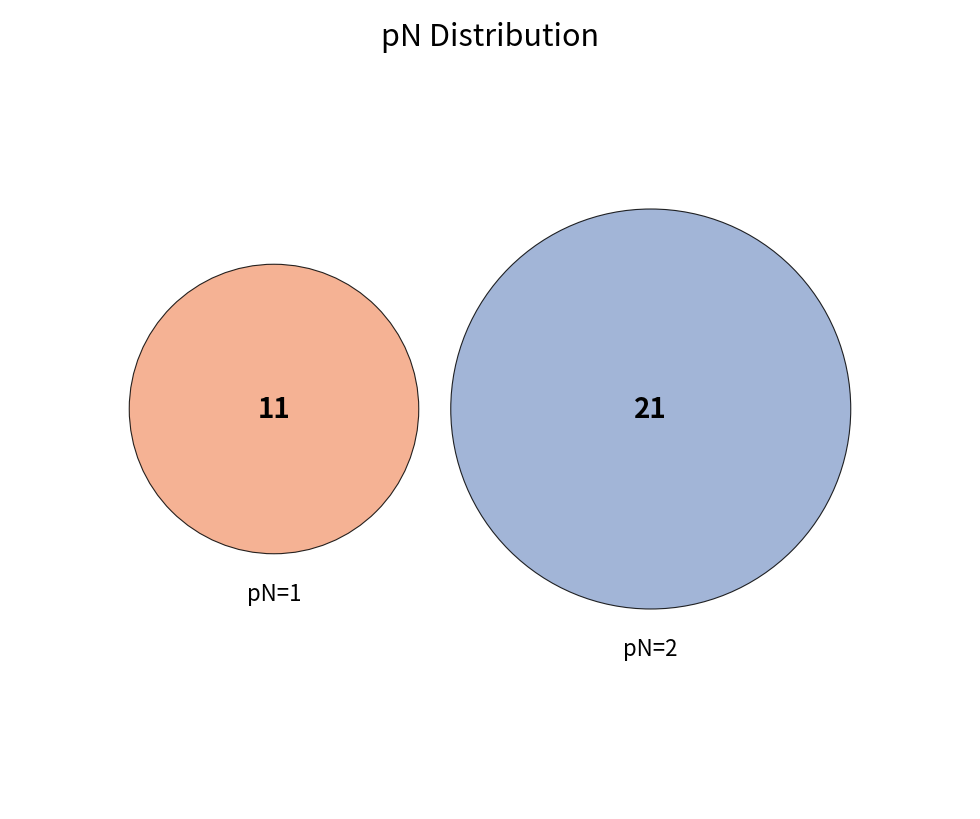

True or false: 2 accounts for 66% of the total.

True